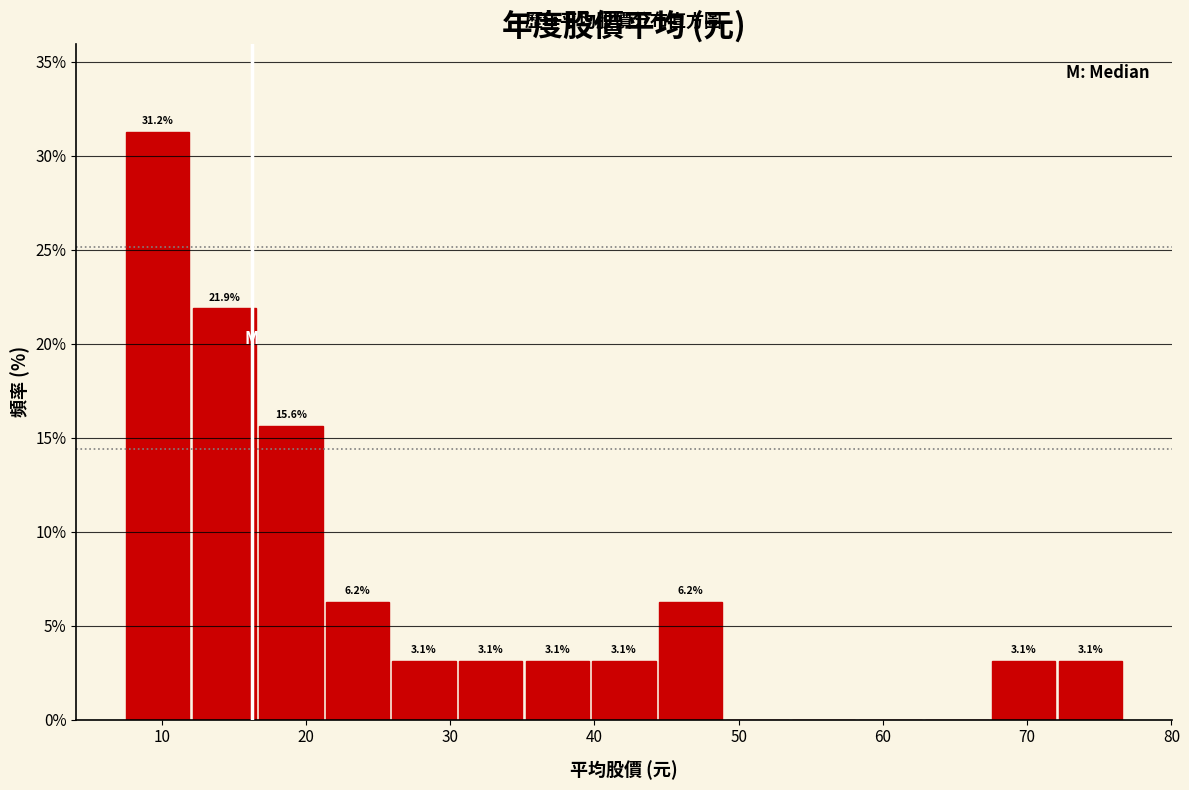

Which range on the x-axis has the tallest bar?

8 to 12